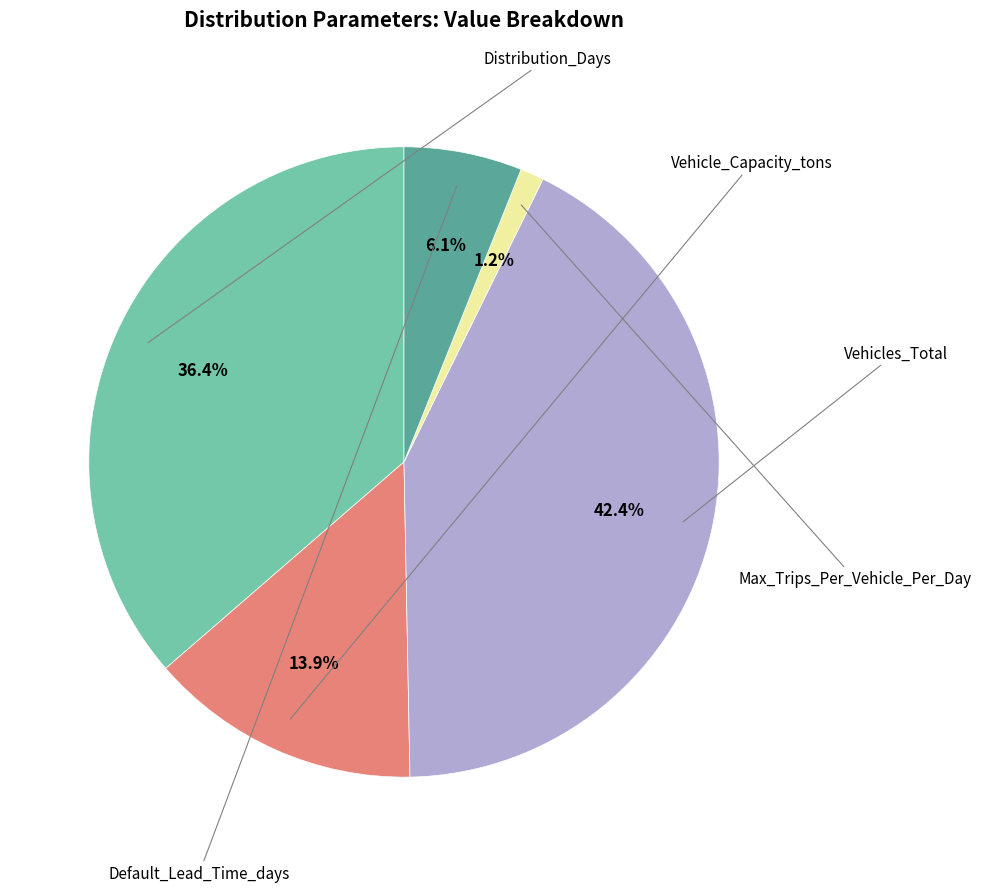

To the nearest percent, what is the average slice percentage?

20%